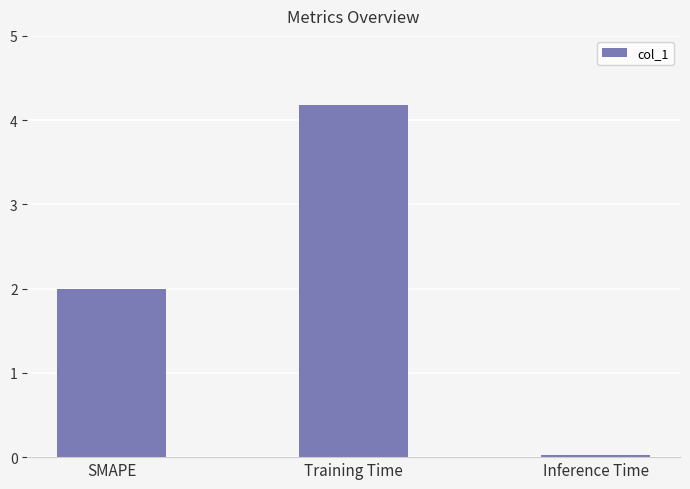

What is the difference between the values at Training Time and Inference Time?

4.2